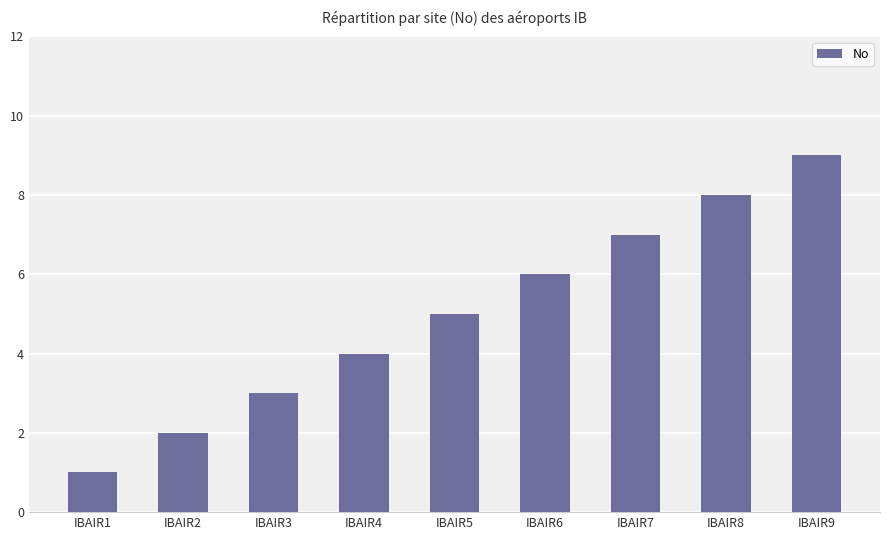

What is the sum of all values?

45